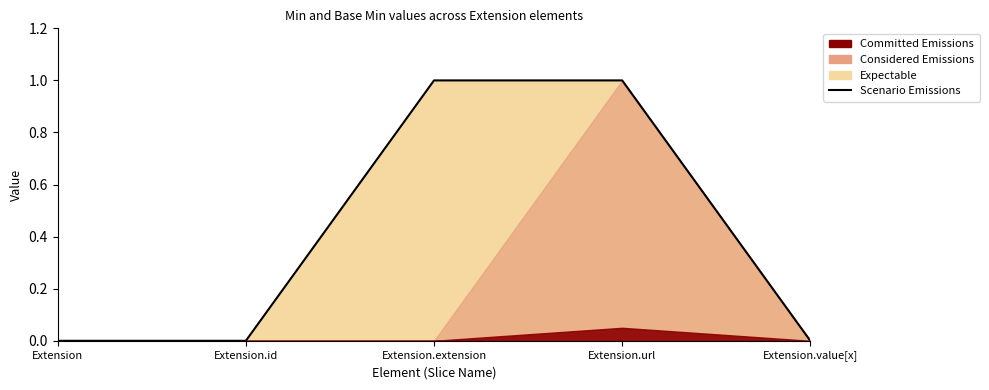

Count the values in the range 0 to 1.

5